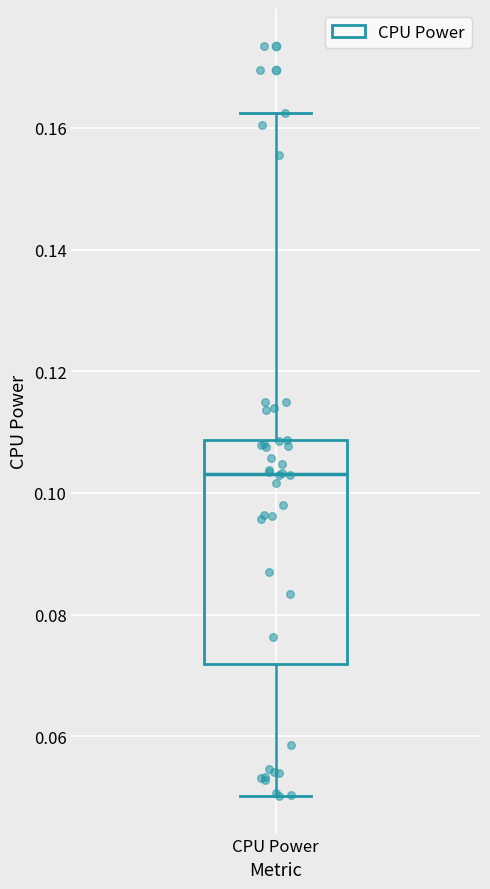

Where is the lower edge of the box for CPU Power on the y-axis? The values are not printed on the chart, so give them approximately, as read against the axis.

0.072